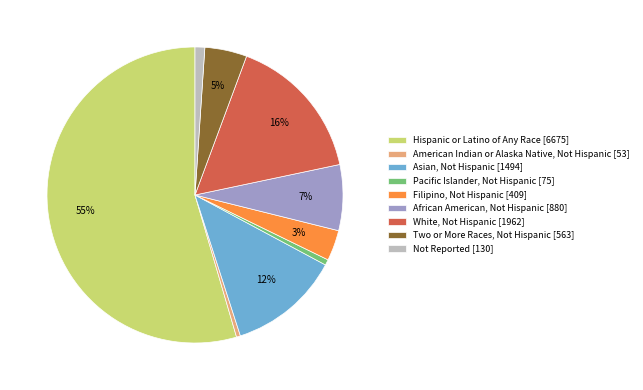

What is the majority slice?

Hispanic or Latino of Any Race